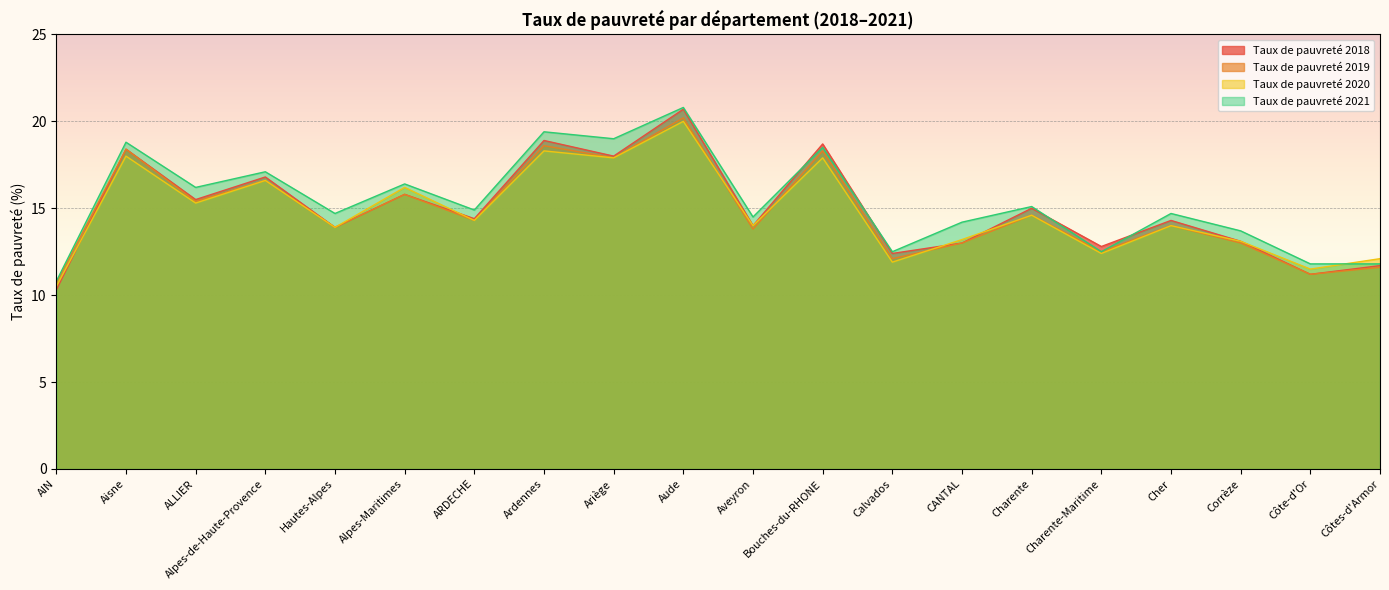

How many data points in Taux de pauvreté 2020 are less than 14?

8